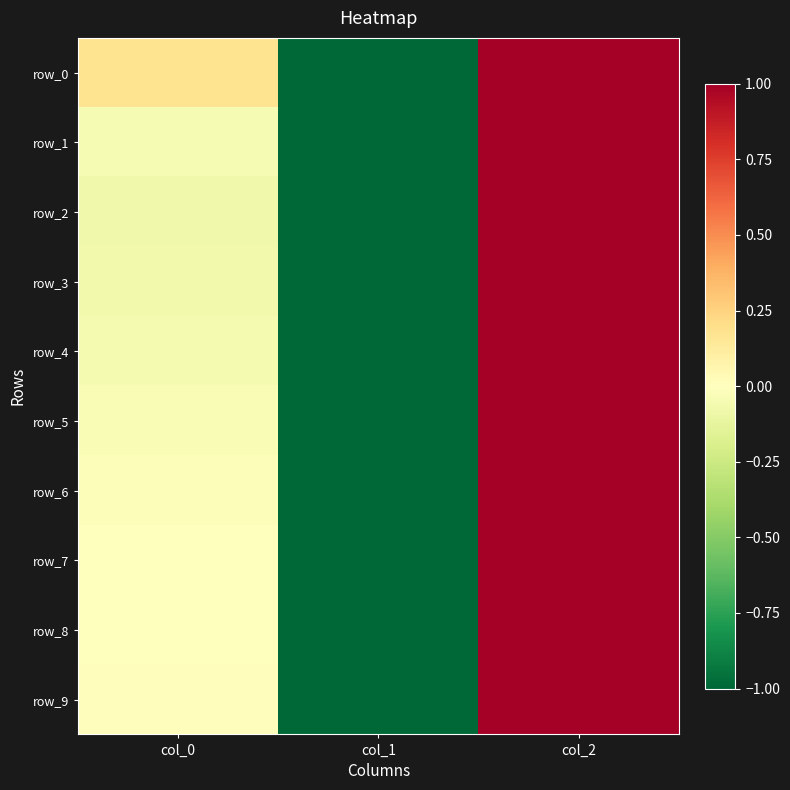

At which category is the sum across all series the highest?

col_2